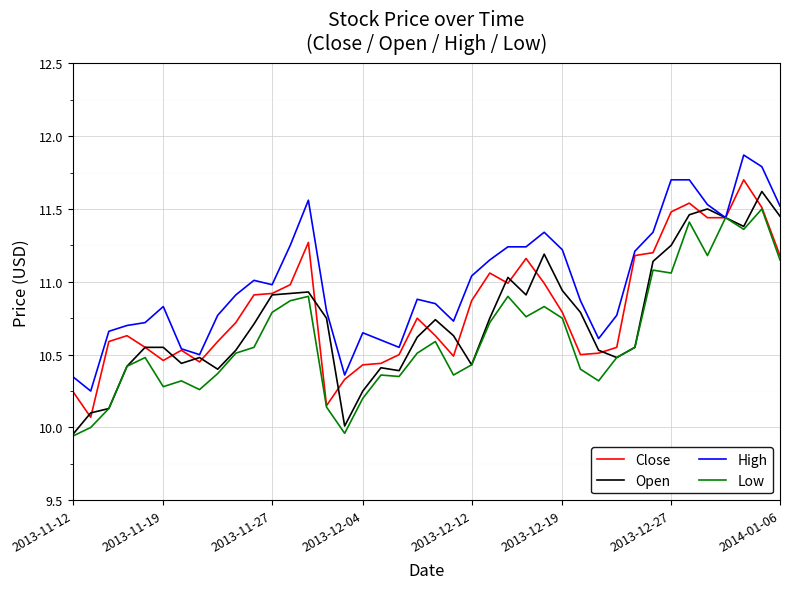

Which series has the largest total across all categories?

High